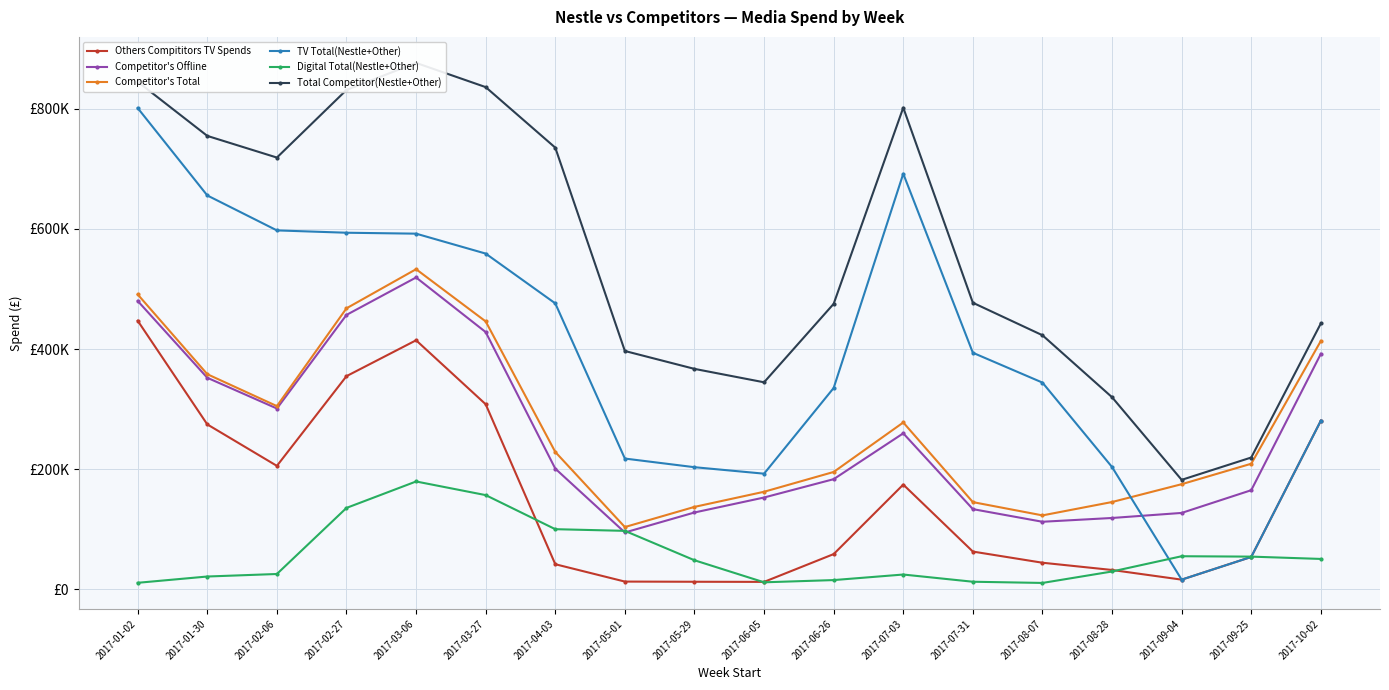

Which has a higher value, 2017-09-25 or 2017-02-27?

2017-02-27